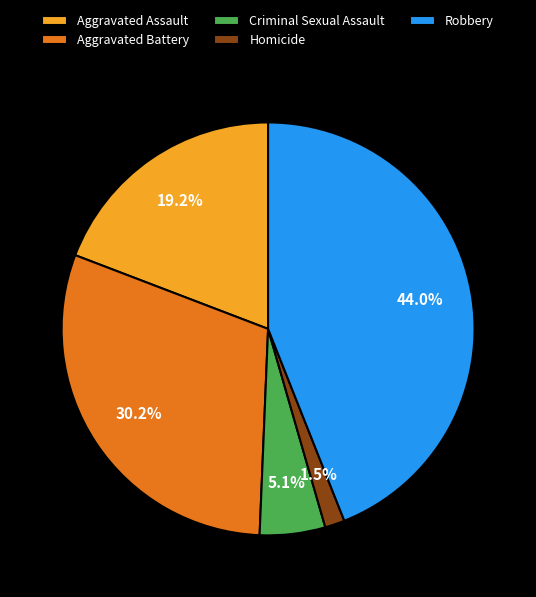

How many segments does this pie chart have?

5